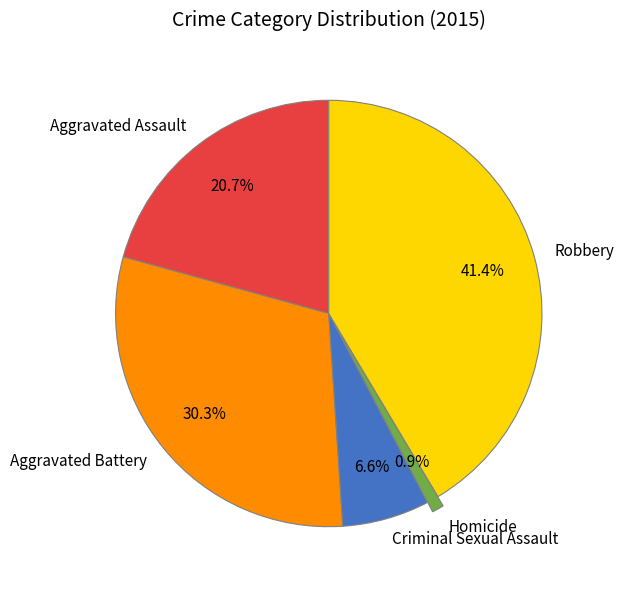

How many slices are in this pie chart?

5